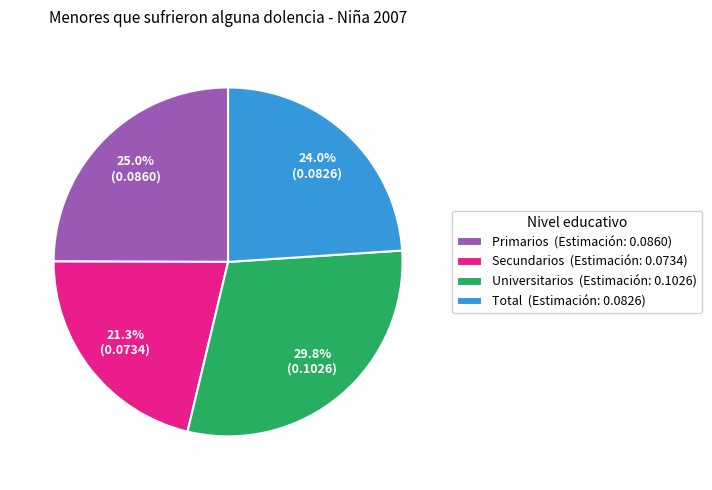

How many slices are in this pie chart?

4